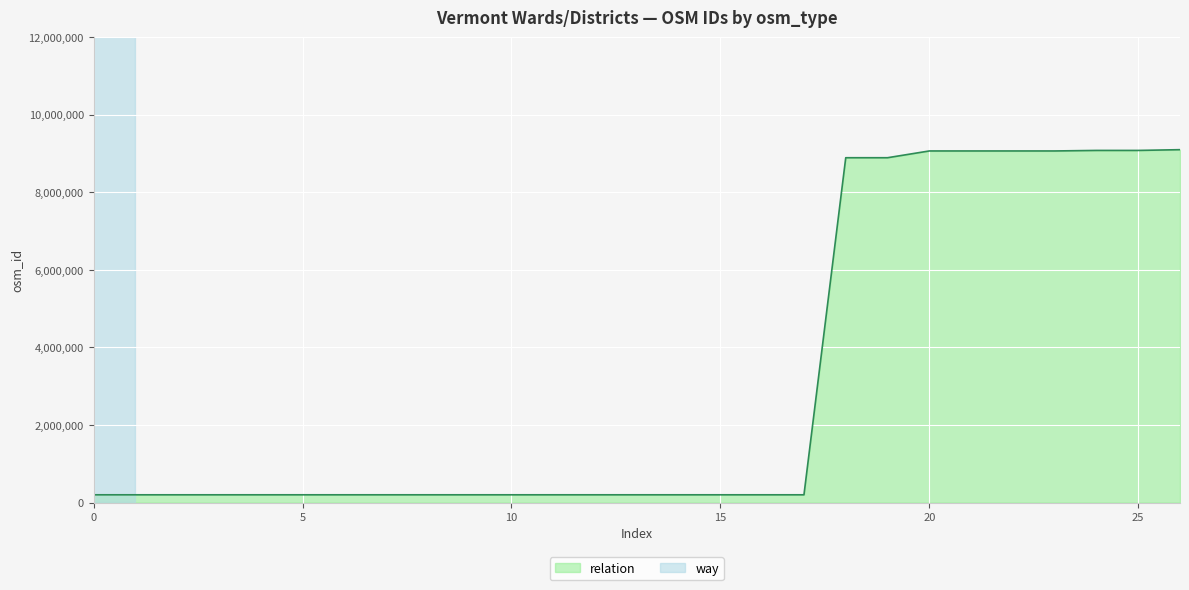

Which label corresponds to the largest value in the chart?

26